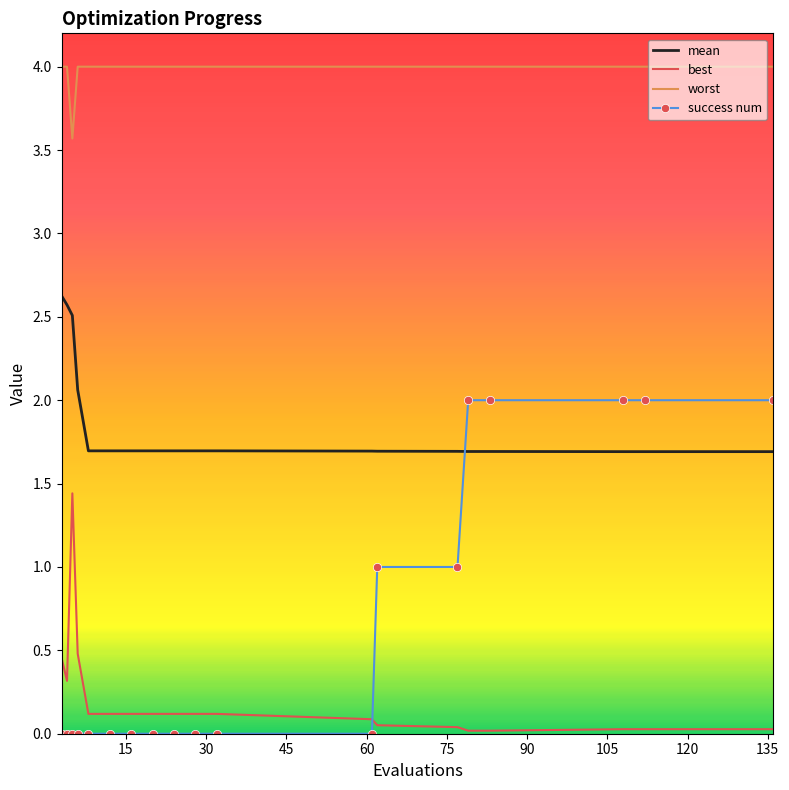

What is the difference between the maximum and minimum values in the success num series?

2.0